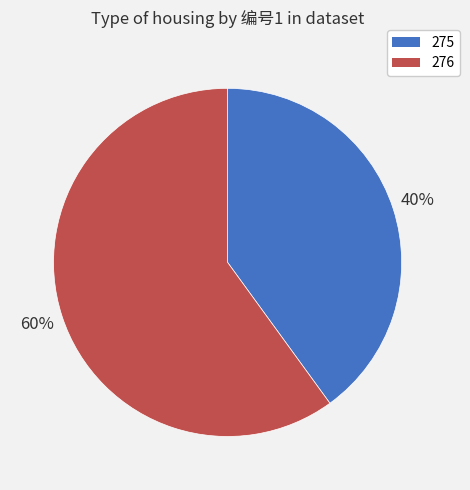

Which category accounts for the majority?

276